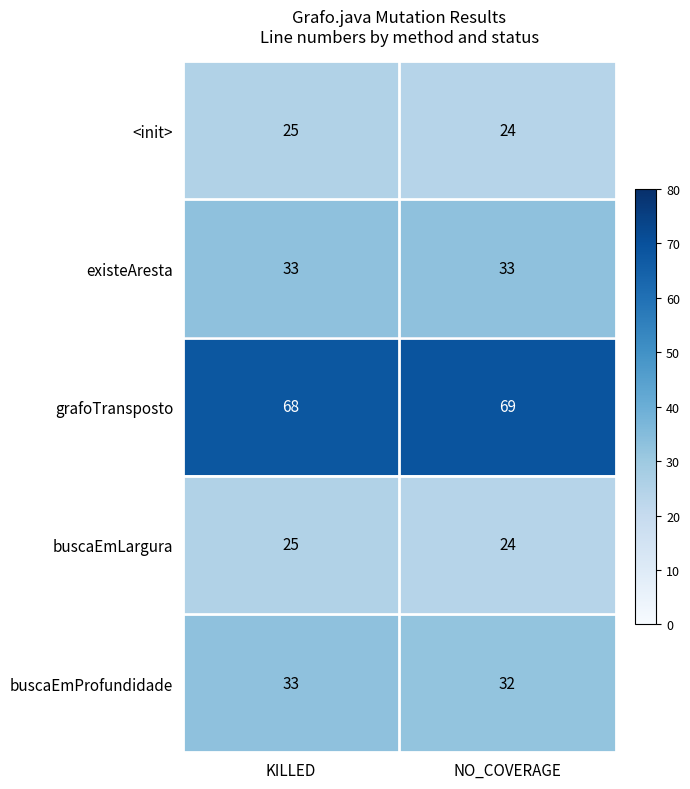

What is the sum of all <init> values?

49